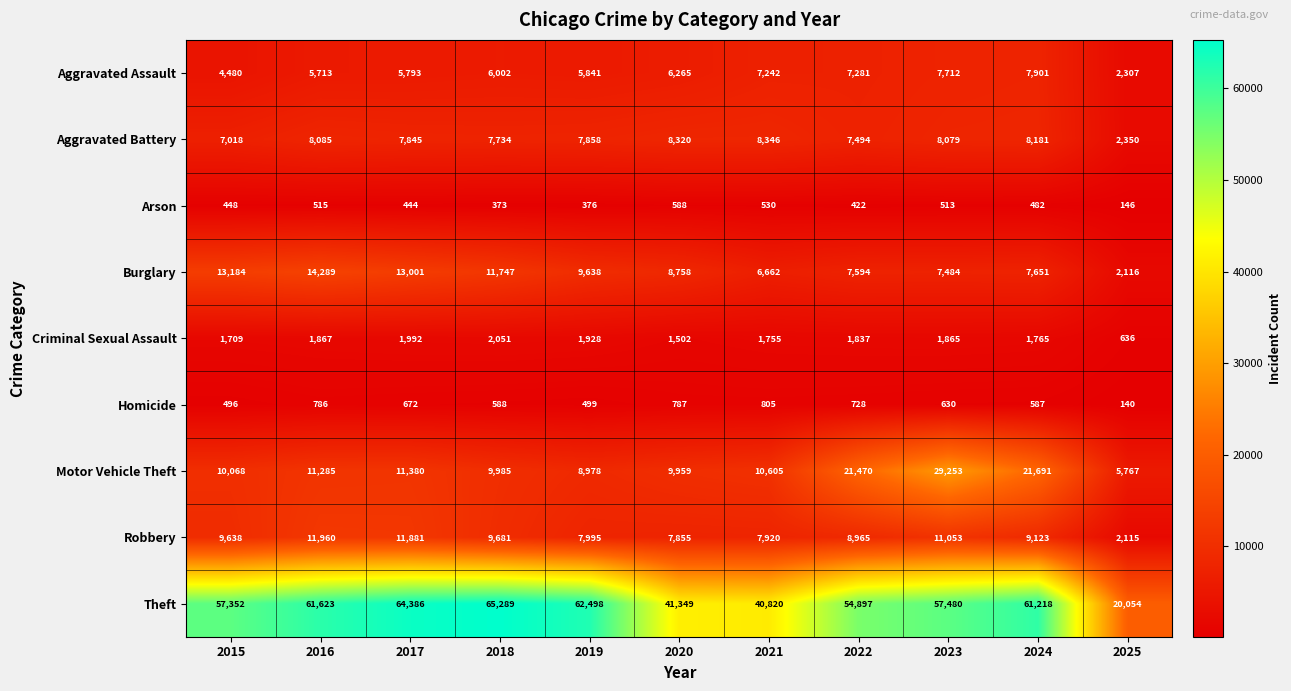

How many distinct data groups are displayed?

9